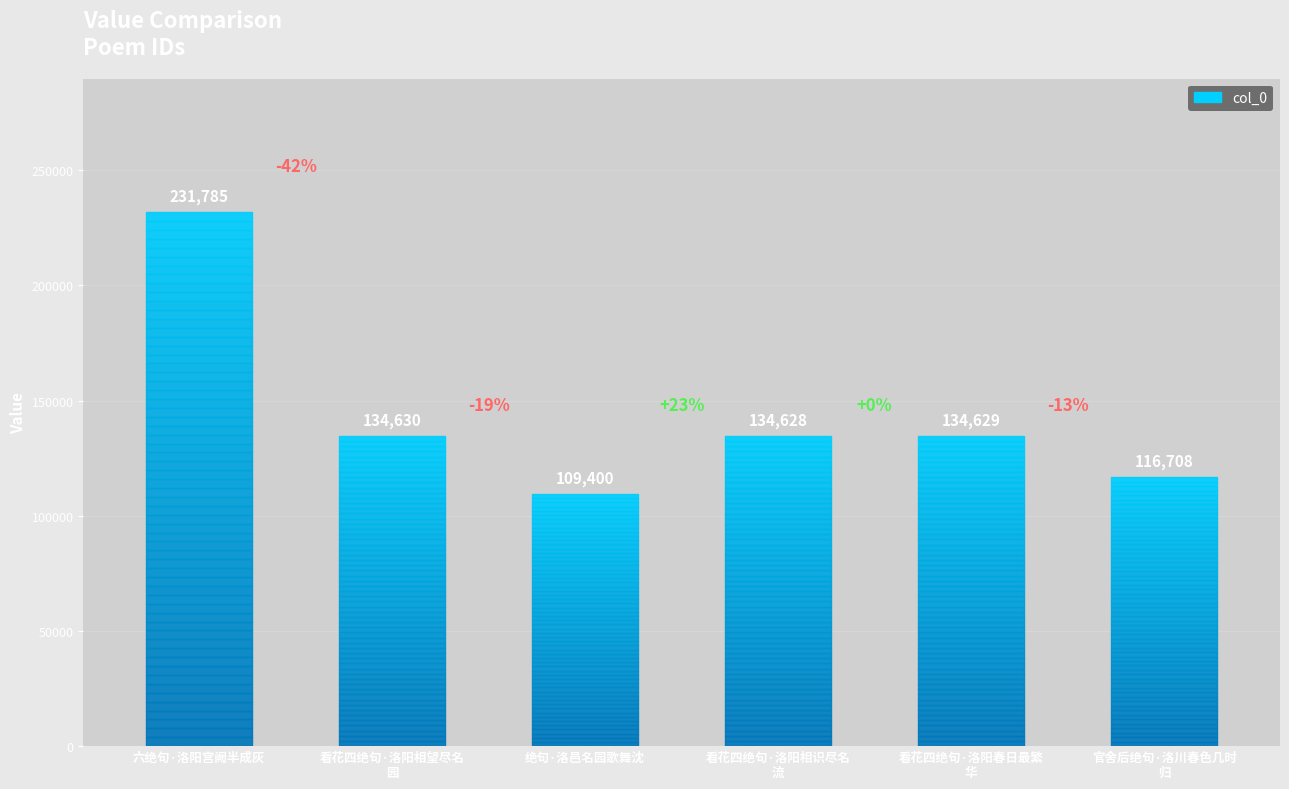

What is the label of the 5th bar from the right?

看花四绝句·洛阳相望尽名园